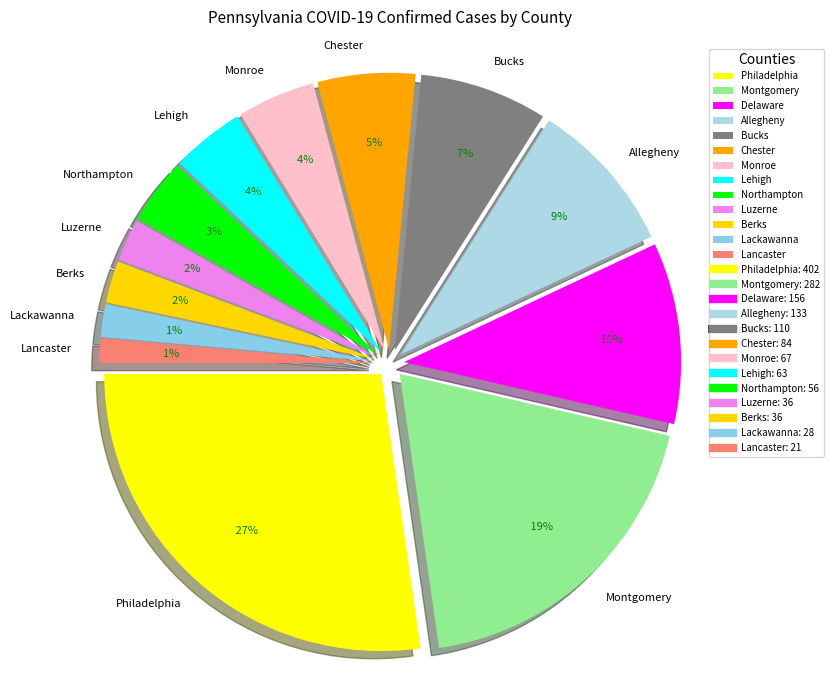

What percentage is NOT represented by Lancaster?

98.6%